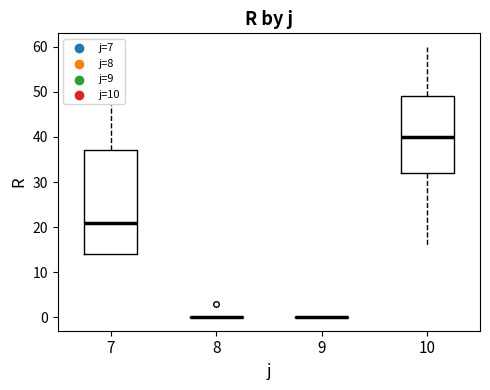

Reading left to right, read every box against the y-axis: the position of its median line, the range the box covers, and the ends of its whiskers. The values are not printed on the chart, so give them approximately, as read against the axis.

7: median 21, box 14 to 37, whiskers 14 to 47
8: box collapsed to a line at 0, whiskers 0 to 0
9: box collapsed to a line at 0, whiskers 0 to 0
10: median 40, box 32 to 49, whiskers 16 to 60